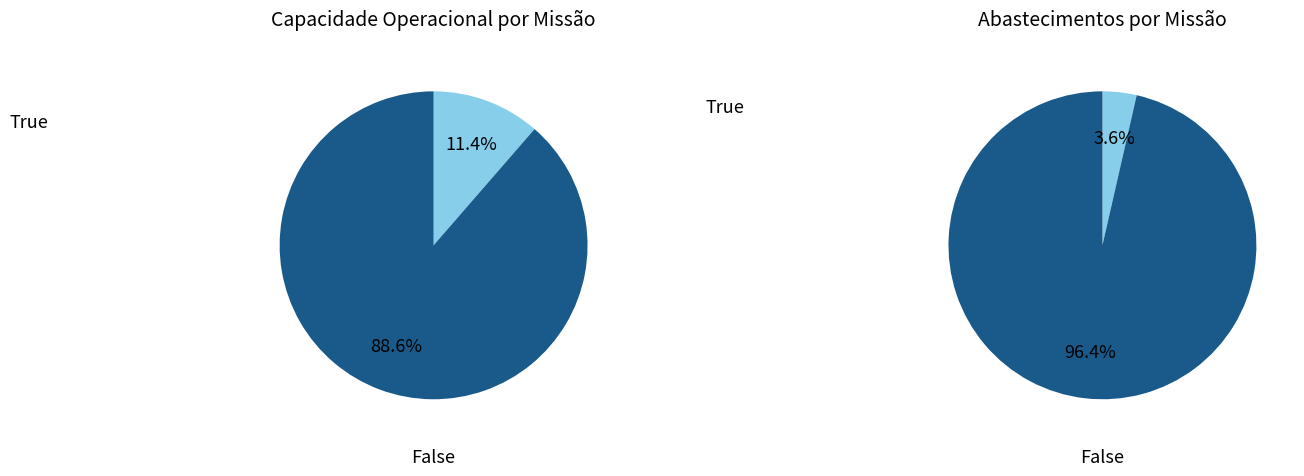

The 6 slice represents 10% of the pie. True or false?

False